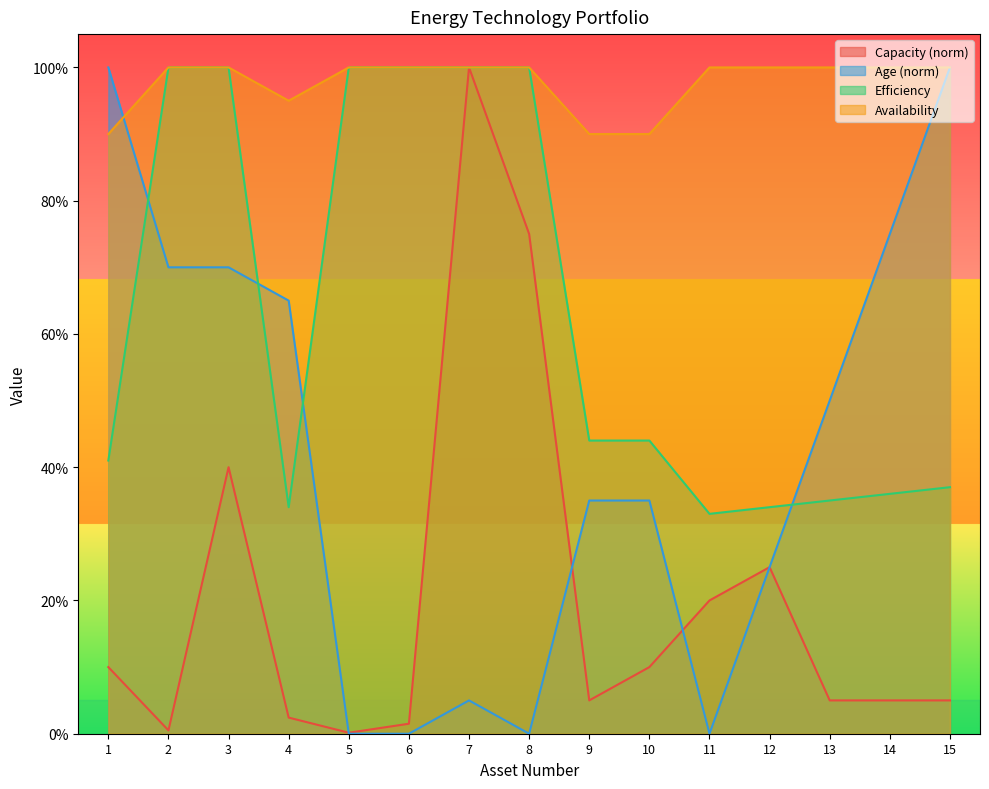

Reading right to left, list all the values displayed in this chart.

Capacity: 15=0.1	14=0.1	13=0.1	12=0.2	11=0.2	10=0.1	9=0.1	8=0.8	7=1.0	6=0.0	5=0.0	4=0.0	3=0.4	2=0.0	1=0.1
Age: 15=1.0	14=0.8	13=0.5	12=0.2	11=0.0	10=0.3	9=0.3	8=0.0	7=0.1	6=0.0	5=0.0	4=0.7	3=0.7	2=0.7	1=1.0
Efficiency: 15=0.4	14=0.4	13=0.3	12=0.3	11=0.3	10=0.4	9=0.4	8=1.0	7=1.0	6=1.0	5=1.0	4=0.3	3=1.0	2=1.0	1=0.4
Availability: 15=1.0	14=1.0	13=1.0	12=1.0	11=1.0	10=0.9	9=0.9	8=1.0	7=1.0	6=1.0	5=1.0	4=0.9	3=1.0	2=1.0	1=0.9